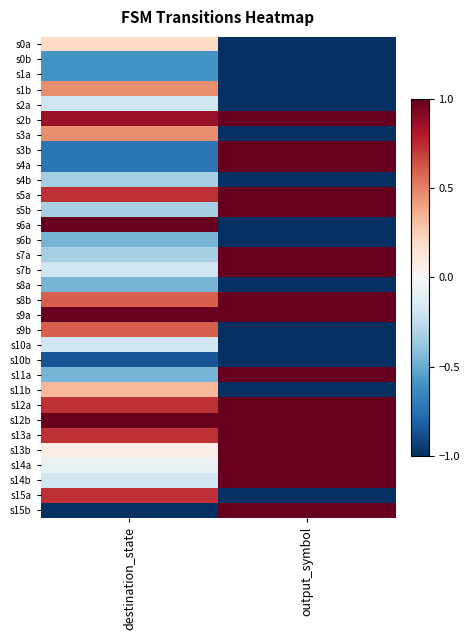

What is the total value across all series at destination_state?

1.7